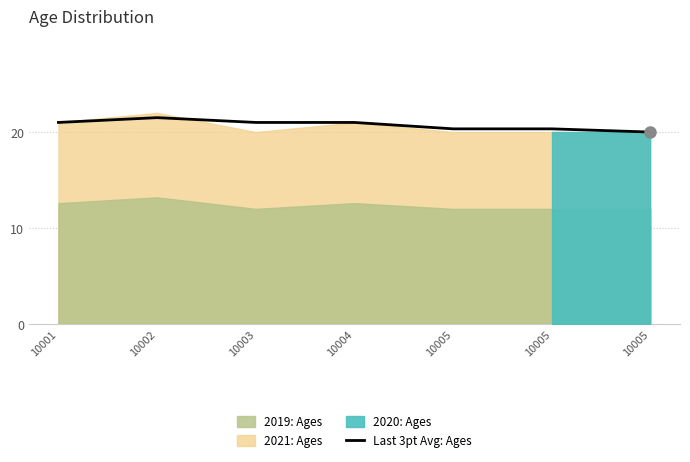

What is the difference between the maximum and second lowest values?

1.2